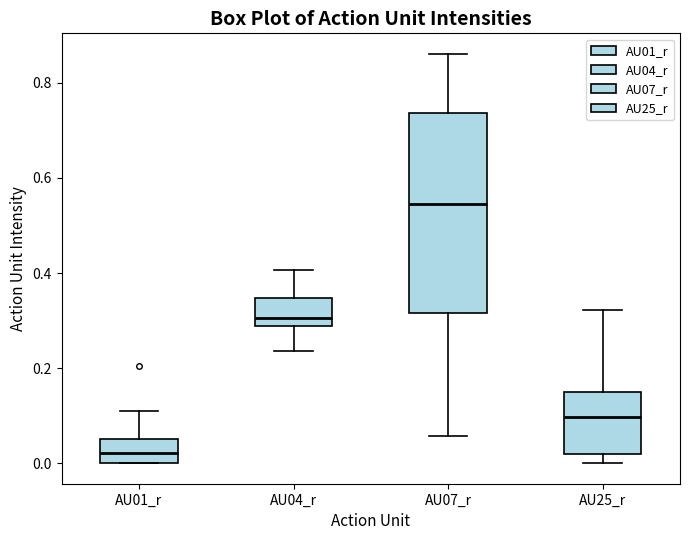

Where does the median line of the box for AU25_r sit on the y-axis? The values are not printed on the chart, so give them approximately, as read against the axis.

0.10